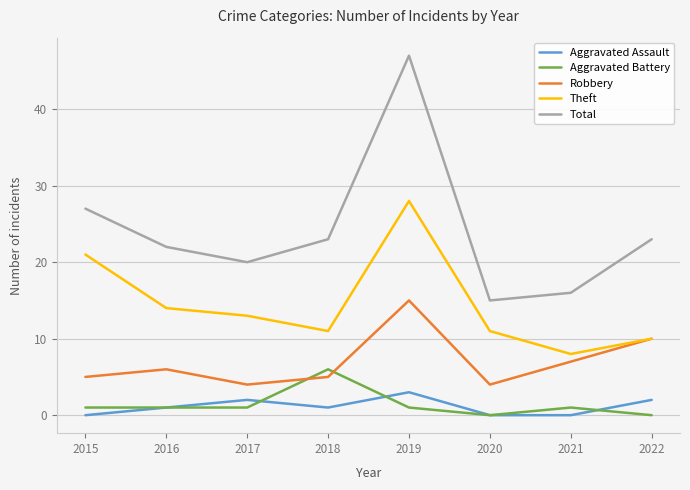

Is it true that Total equals 7 at 2020?

False